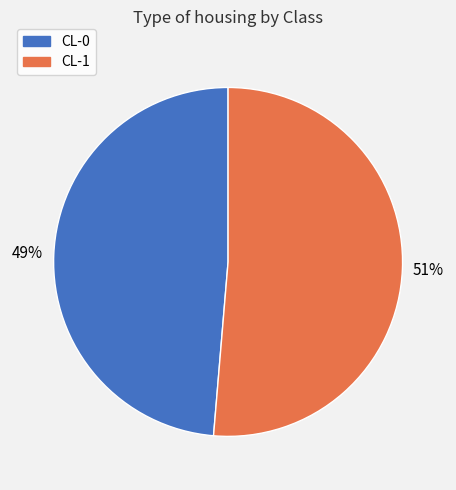

Which slice is the largest?

CL-1